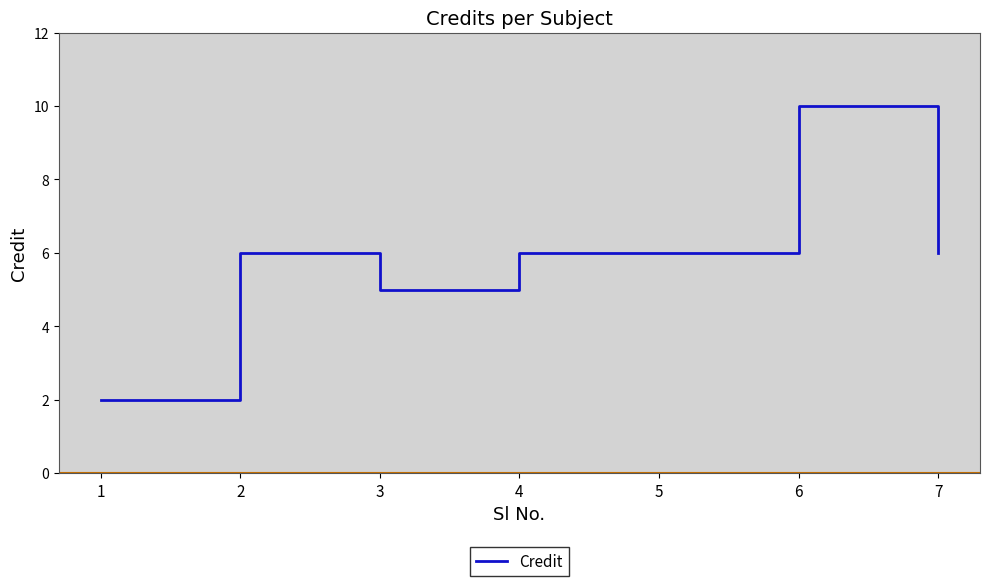

Reading left to right, list all the values displayed in this chart.

1=2	2=6	3=5	4=6	5=6	6=10	7=6